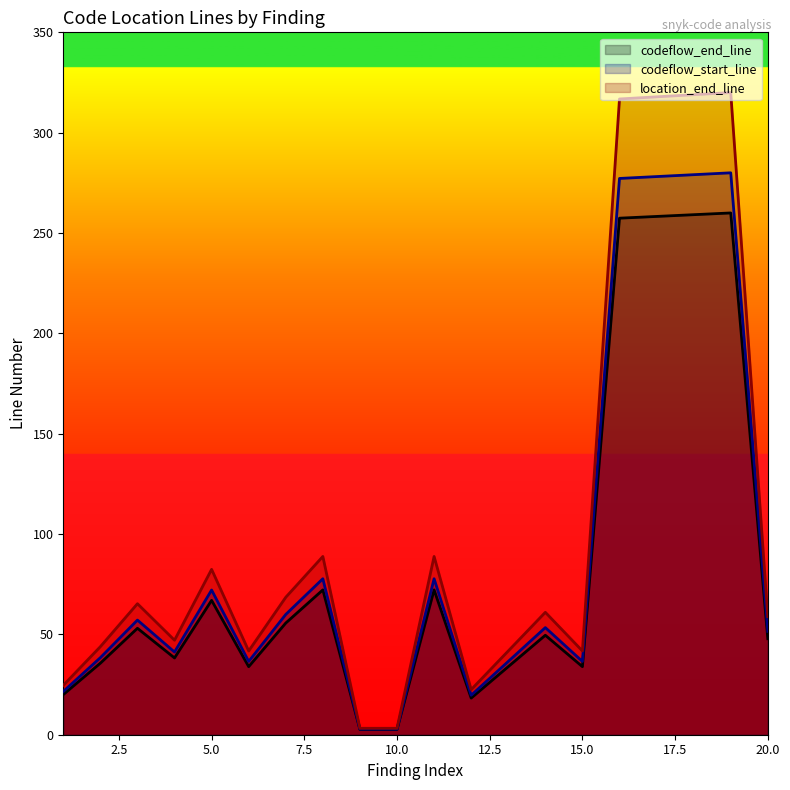

The value of location_end_line at 4 is 51.5. True or false?

False